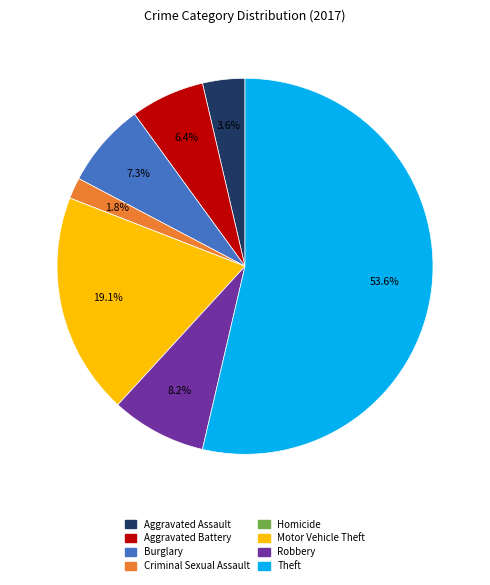

Is it true that Robbery is 21% of the pie?

False